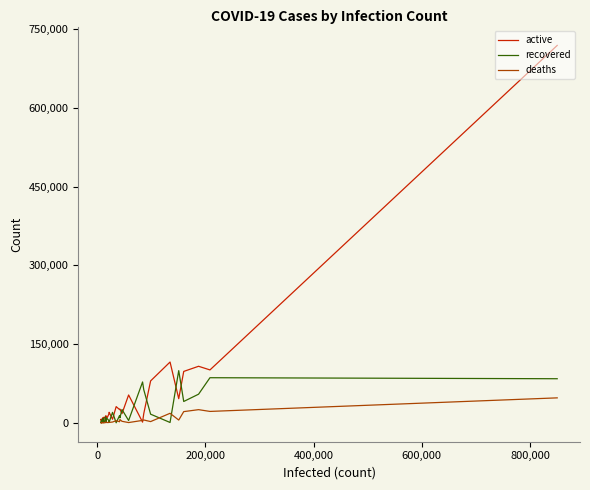

How many intersections are there between active and deaths?

2